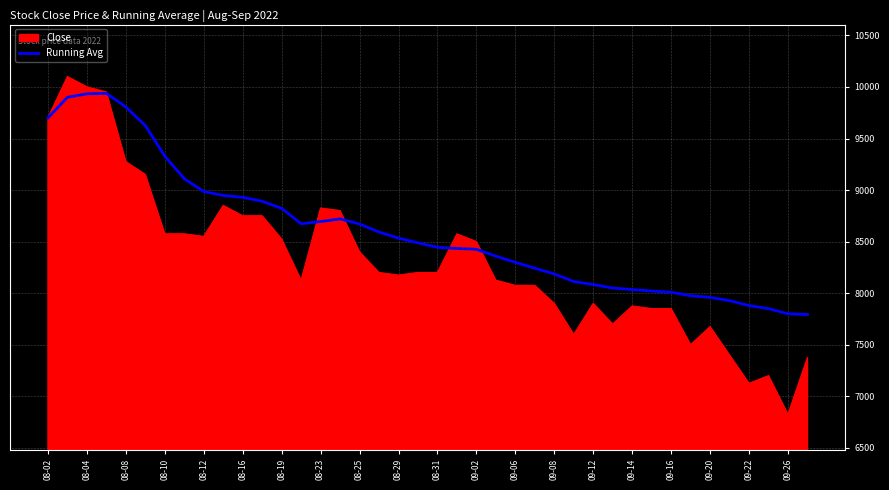

Which series has the largest range (max minus min)?

Close